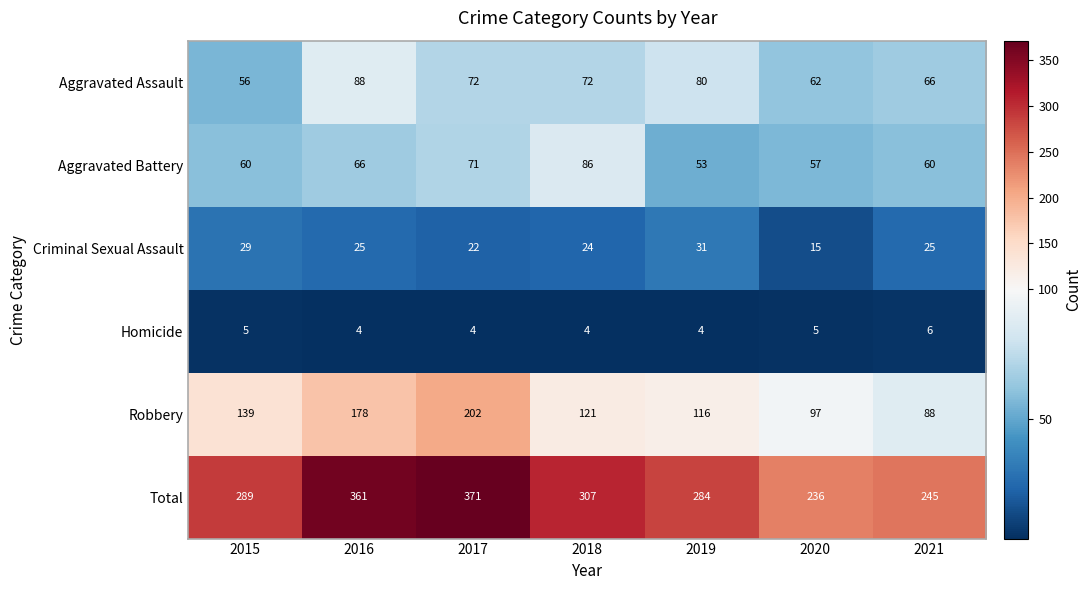

Count the number of data series in this chart.

6